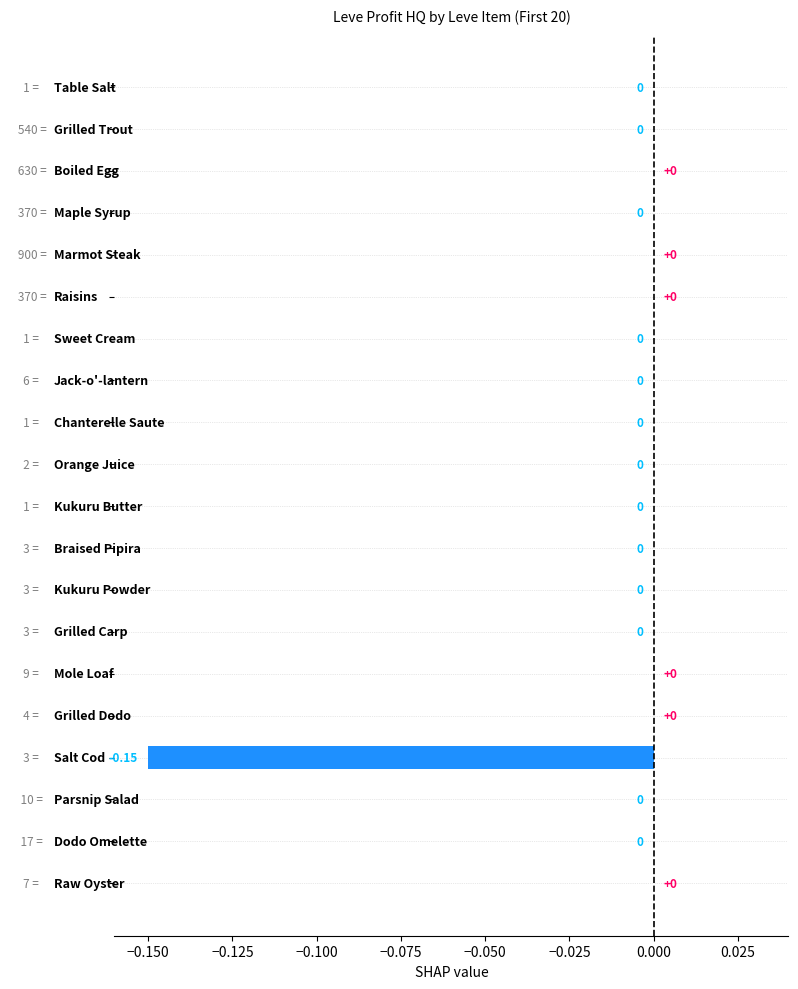

How many series are shown in this chart?

1